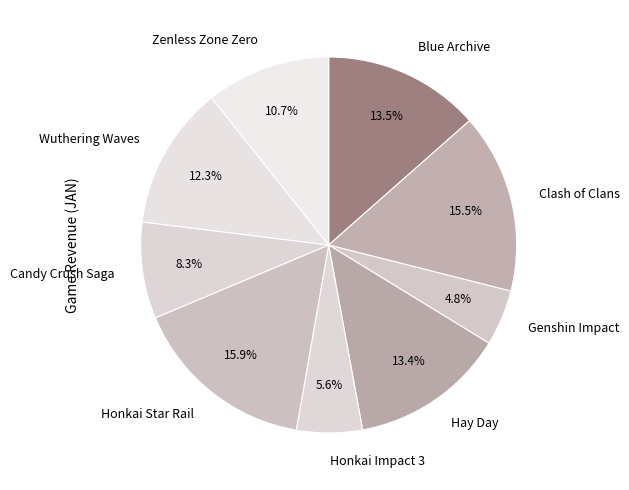

Between Zenless Zone Zero and Blue Archive, which is larger?

Blue Archive